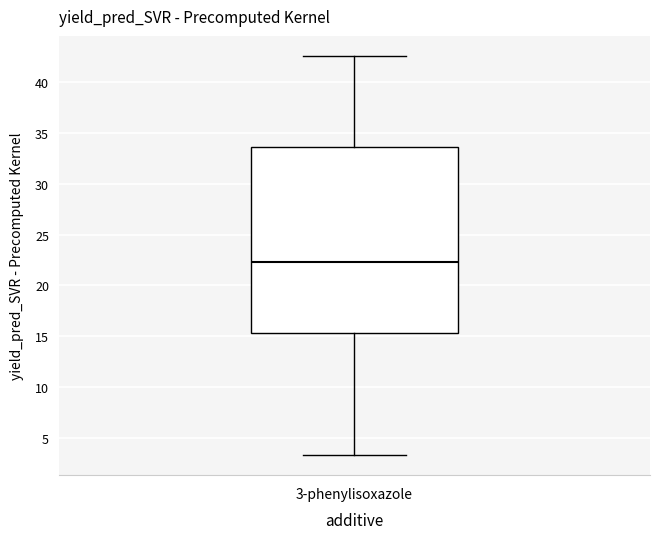

Where does the upper whisker of the box for 3-phenylisoxazole end on the y-axis? The values are not printed on the chart, so give them approximately, as read against the axis.

42.5